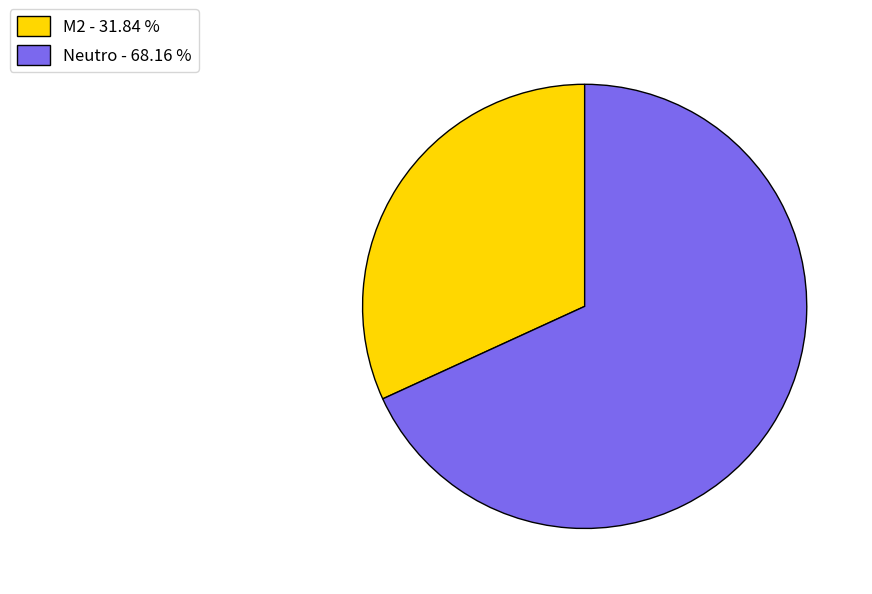

How many slices are in this pie chart?

2